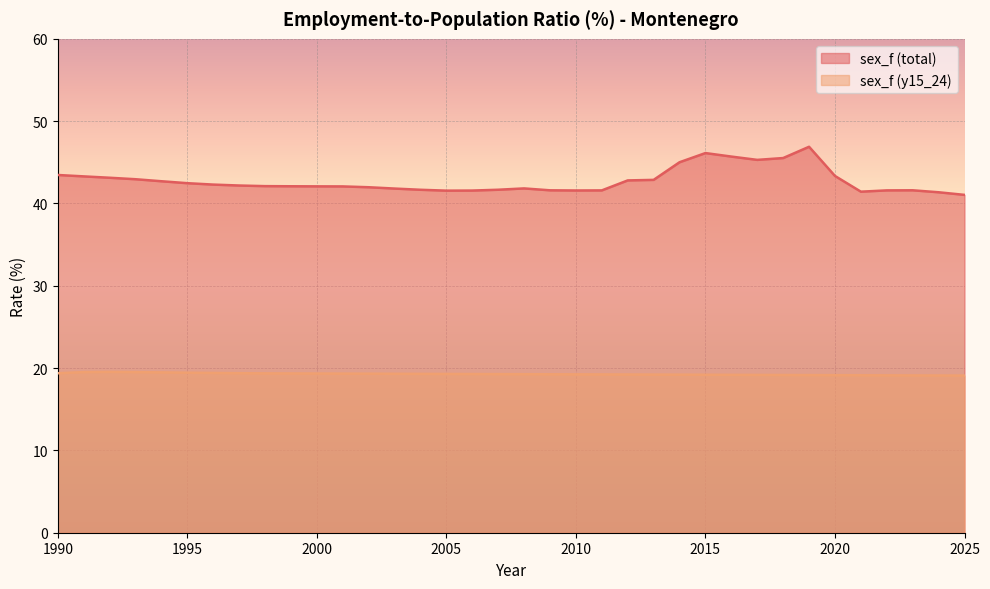

Which series has the widest spread of values?

sex_f (total)